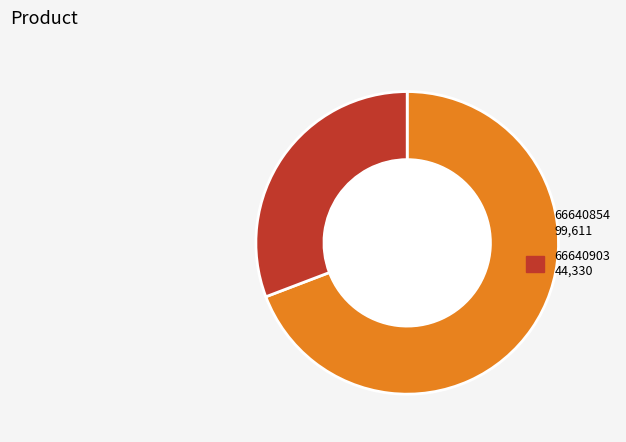

Which category has the smallest portion of the pie?

66640903